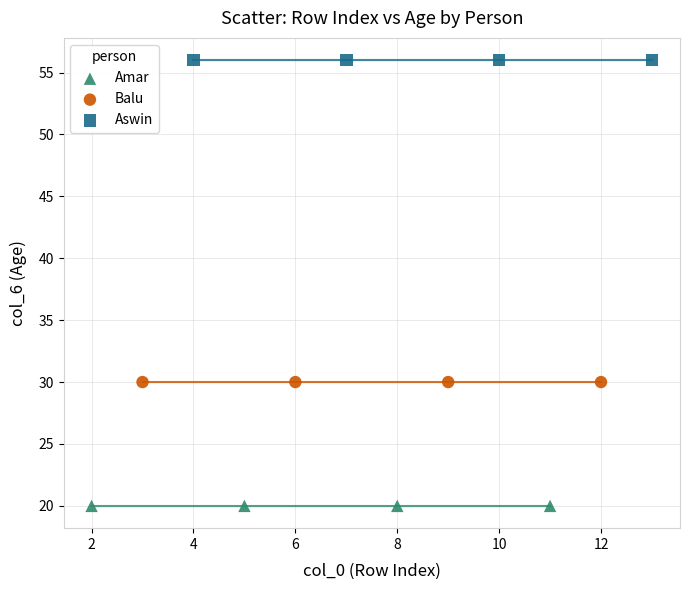

Which series contains the highest Y value?

Aswin